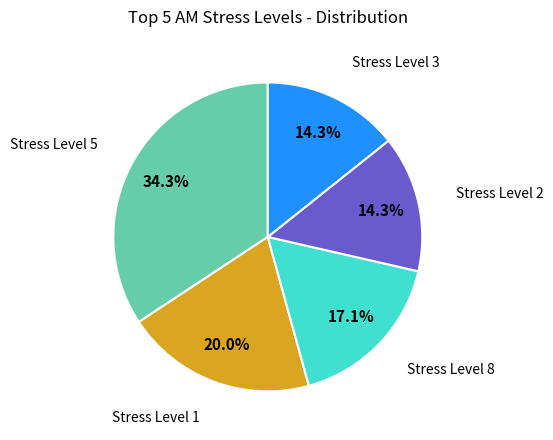

Does any single category account for the majority?

No